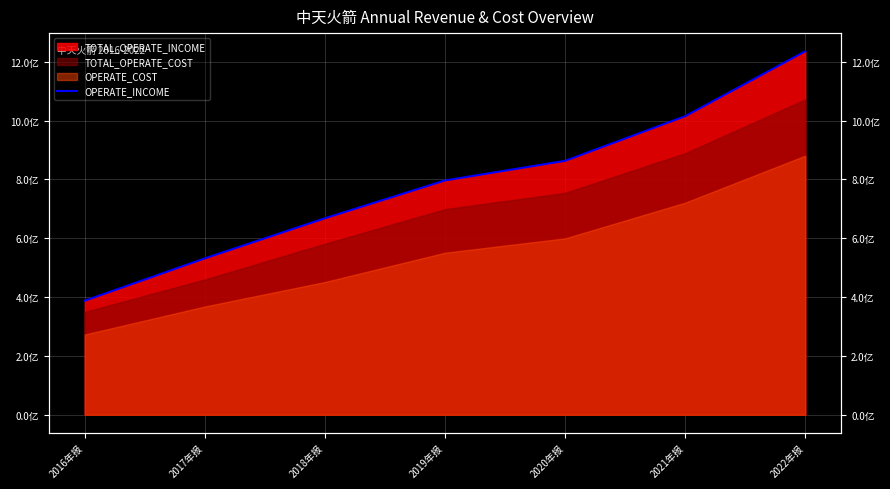

Which category has the lowest value across all series?

2016年报